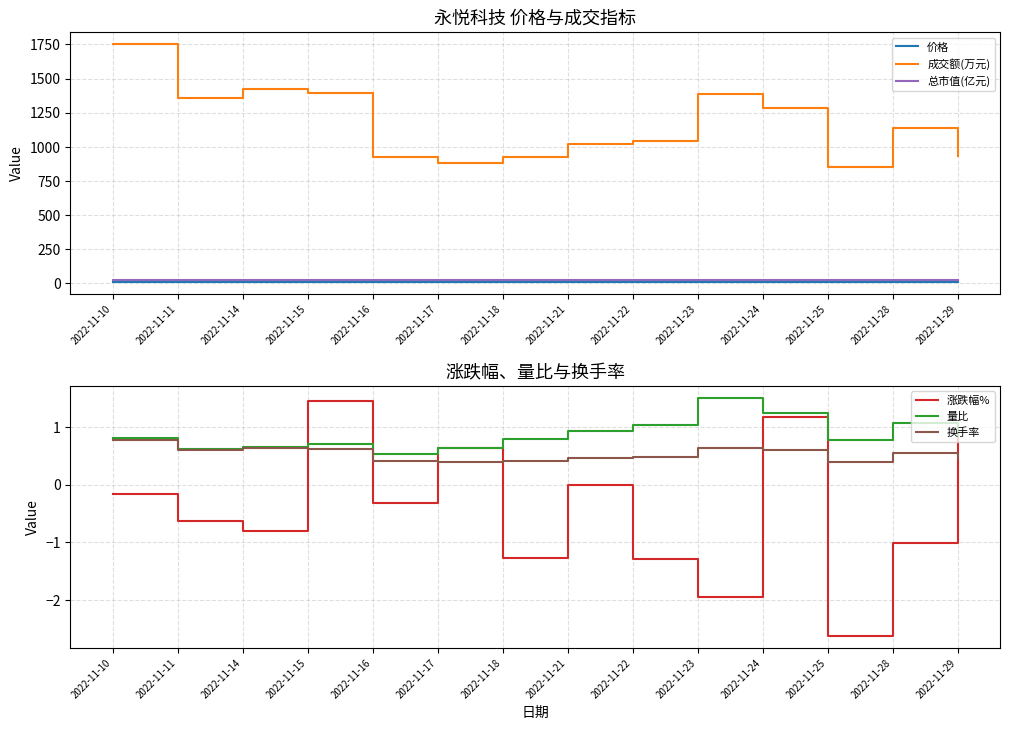

True or false: 量比 and 总市值(亿元) cross at least once.

False